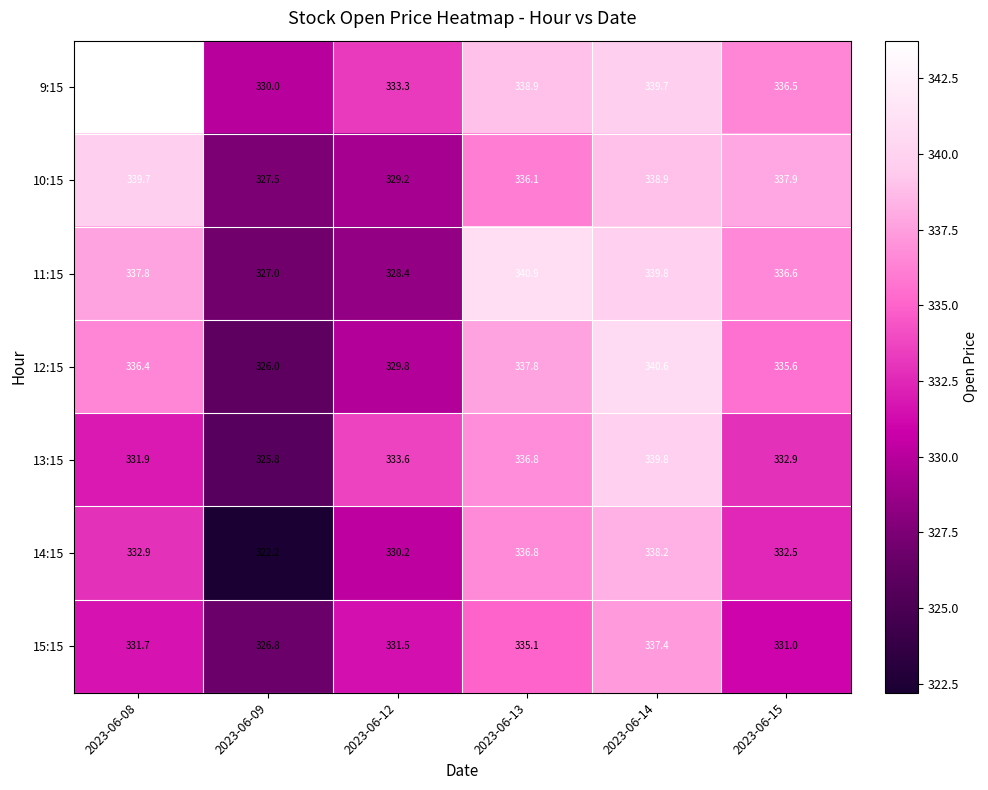

At how many categories does at least one series exceed 337?

4